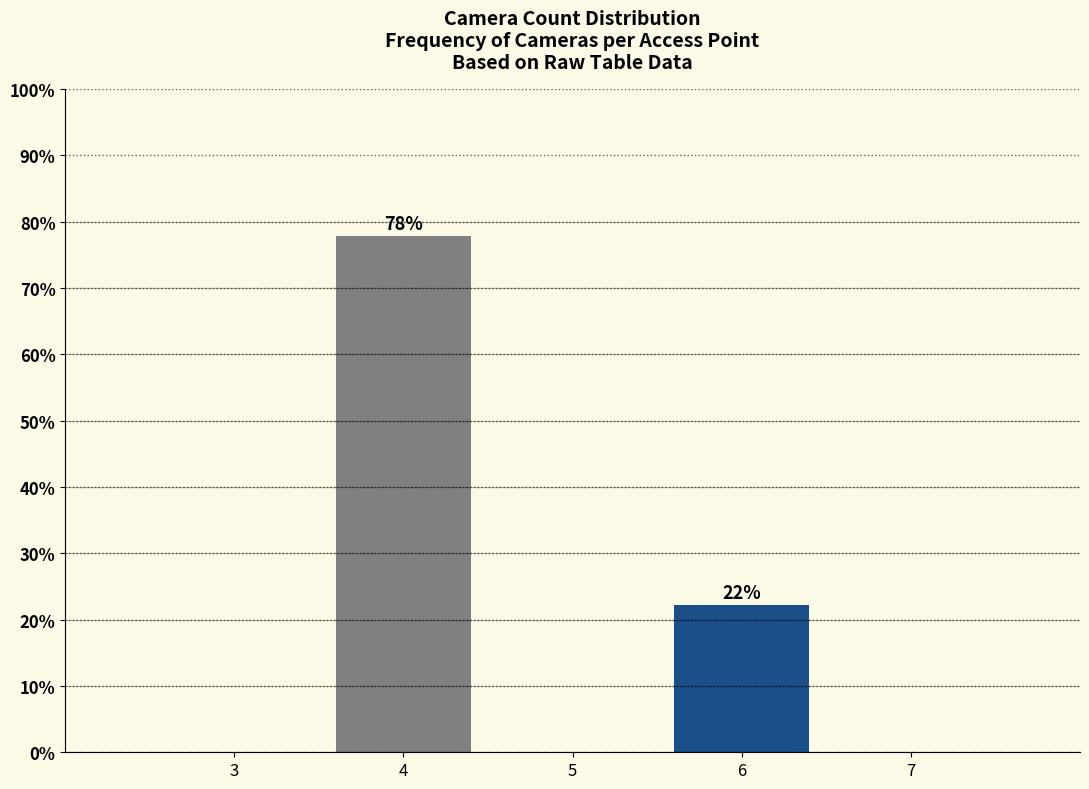

The chart shows a value of 9.4 at 6. True or false?

False